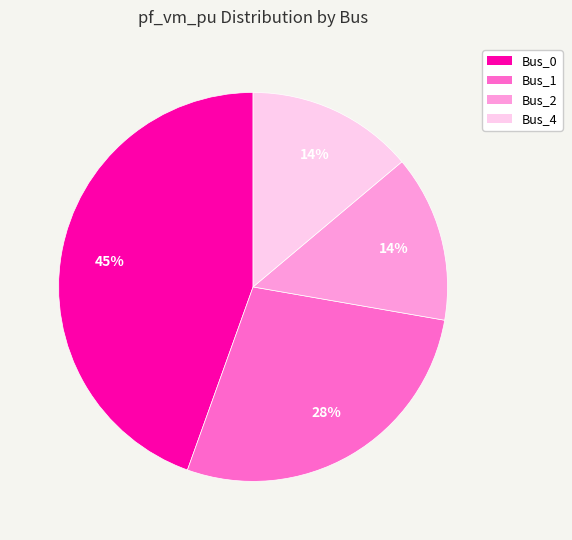

To the nearest percent, what is the combined percentage of Bus_0 and Bus_2?

58%